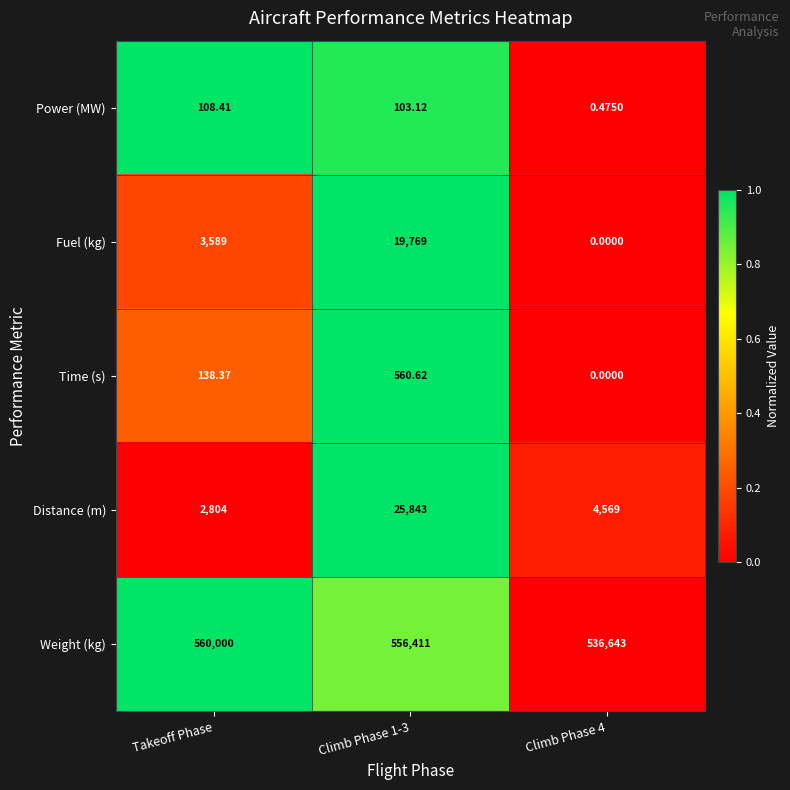

Which series has the widest spread of values?

Weight (kg)